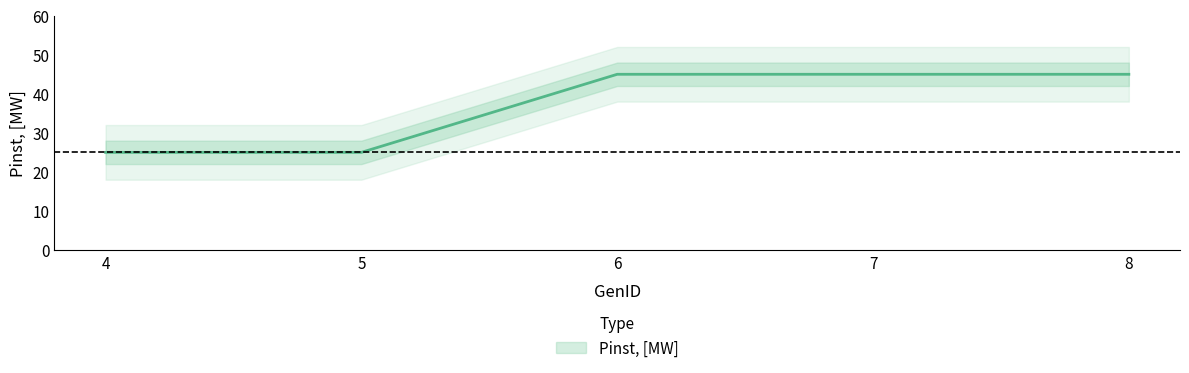

Approximately how many times larger is the value at 7 compared to 8?

1.0